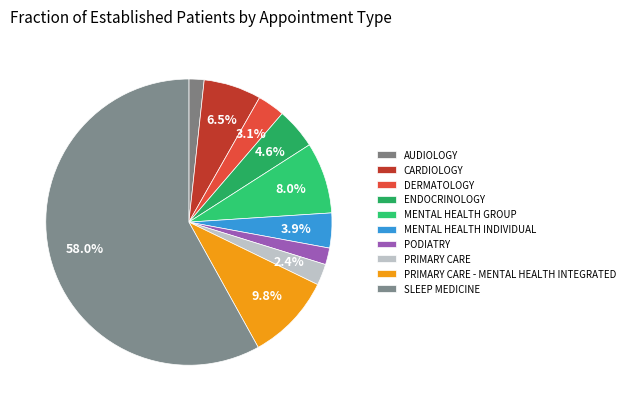

Count the number of slices in the pie.

10